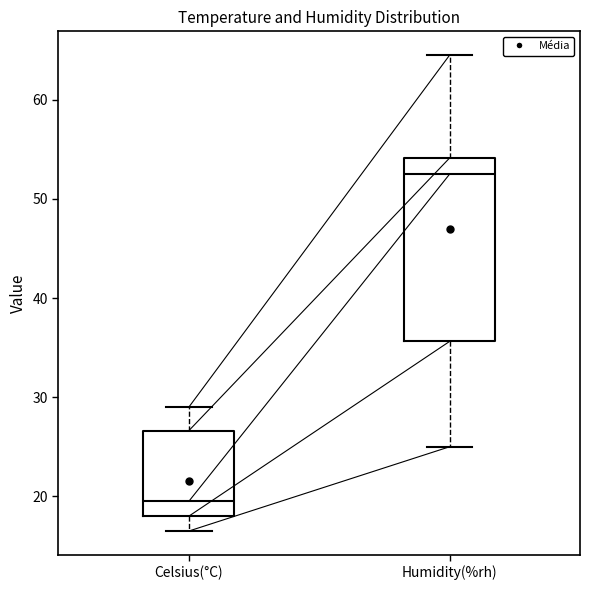

Which box has the highest median line?

Humidity(%rh)